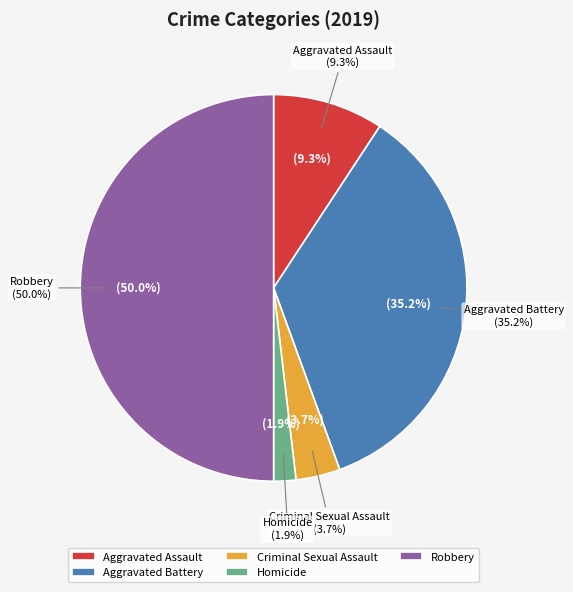

Is it true that Homicide is 13% of the pie?

False